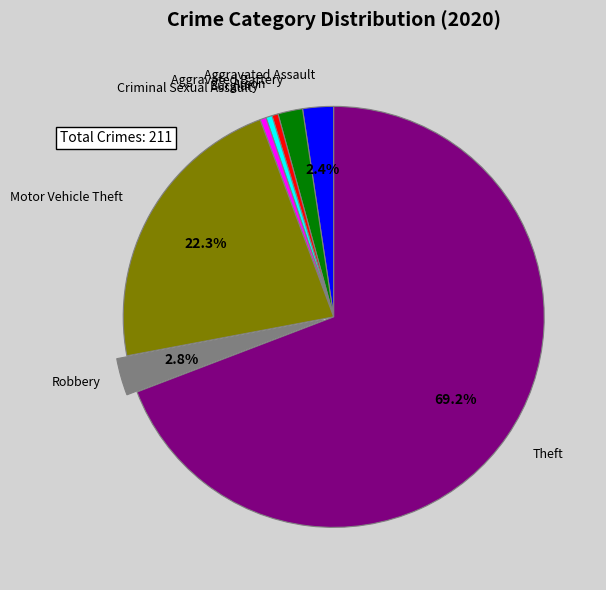

Is there any slice that represents more than half of the pie?

Yes